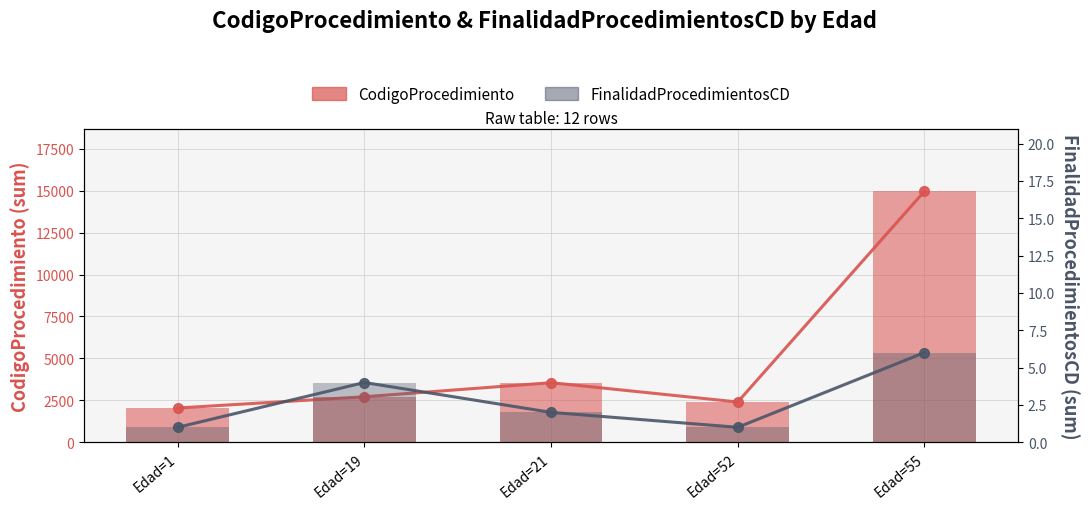

At which label does FinalidadProcedimientosCD reach its minimum?

Edad=1